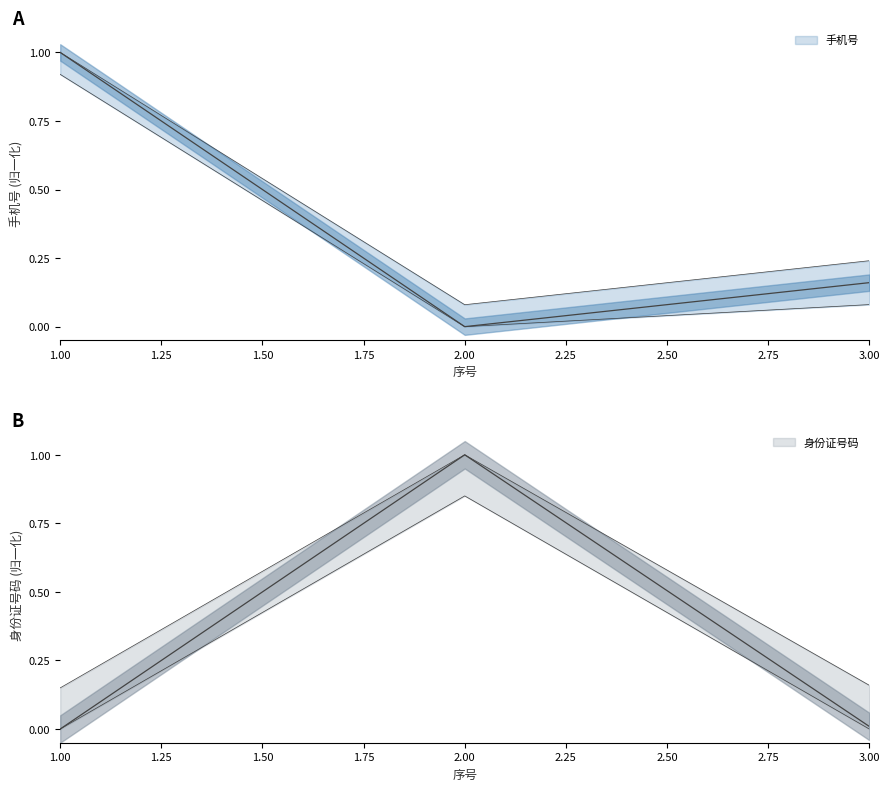

Reading right to left, list all the values displayed in this chart.

手机号: 0.2	0.0	1.0
身份证号码: 0.0	1.0	0.0